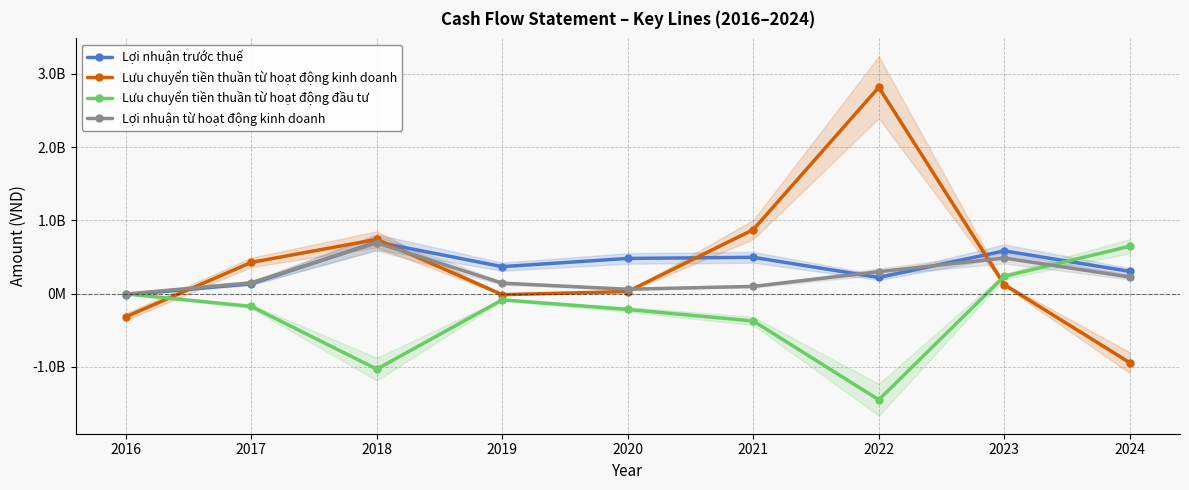

What is the difference between the Lợi nhuận trước thuế values at 2020 and 2016?

497134385